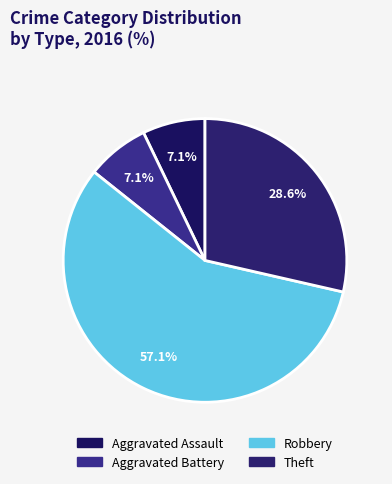

To the nearest percent, what portion does Aggravated Assault represent?

7%